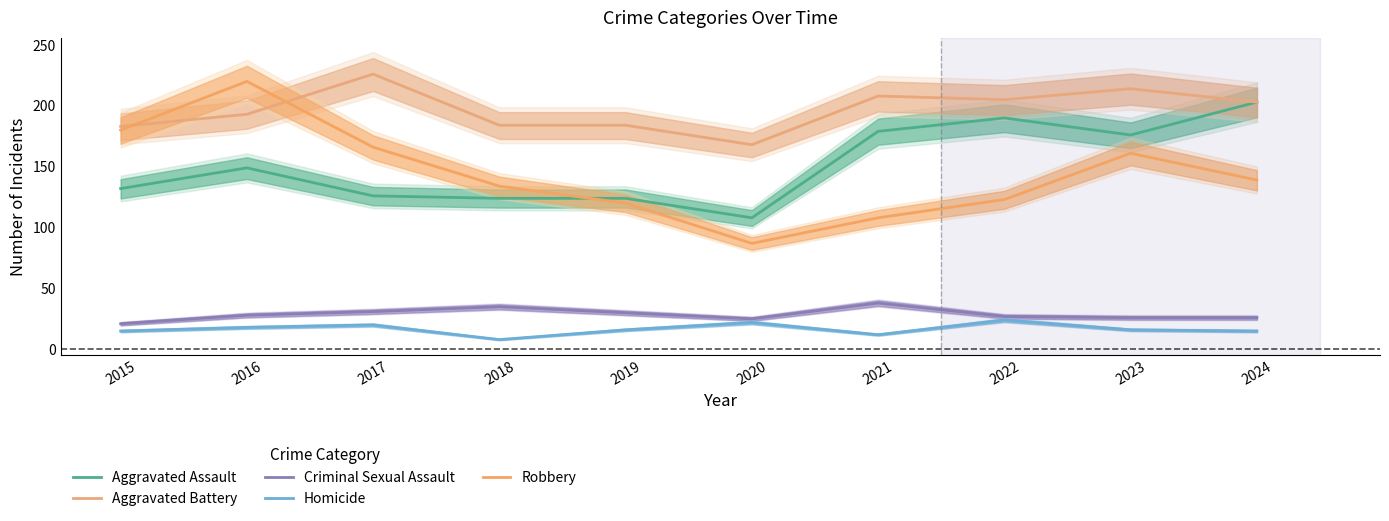

Does the chart have visible grid lines?

No